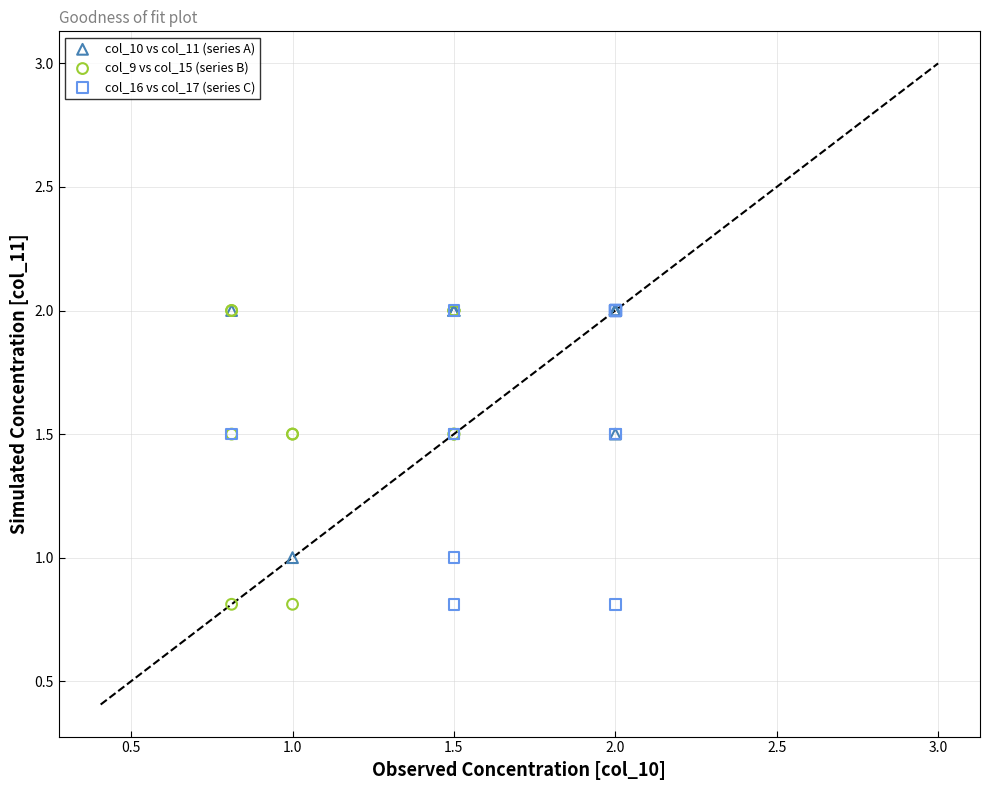

What are all the series names shown in the legend?

col_10 vs col_11 (series A), col_9 vs col_15 (series B), col_16 vs col_17 (series C)